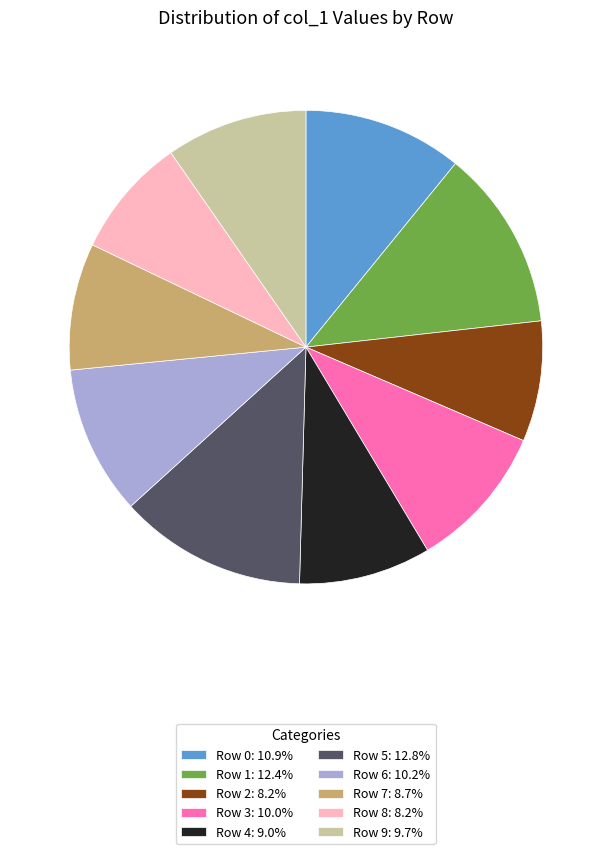

Is the sum of Row 7 and Row 1 greater than half?

No